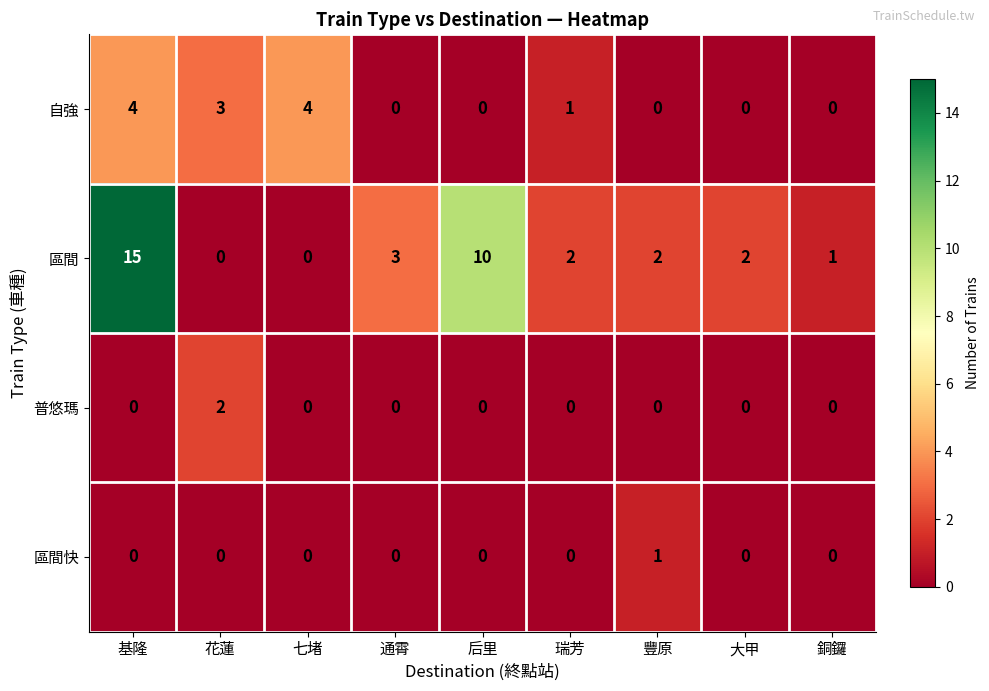

How many data points in 區間快 are above 0?

1